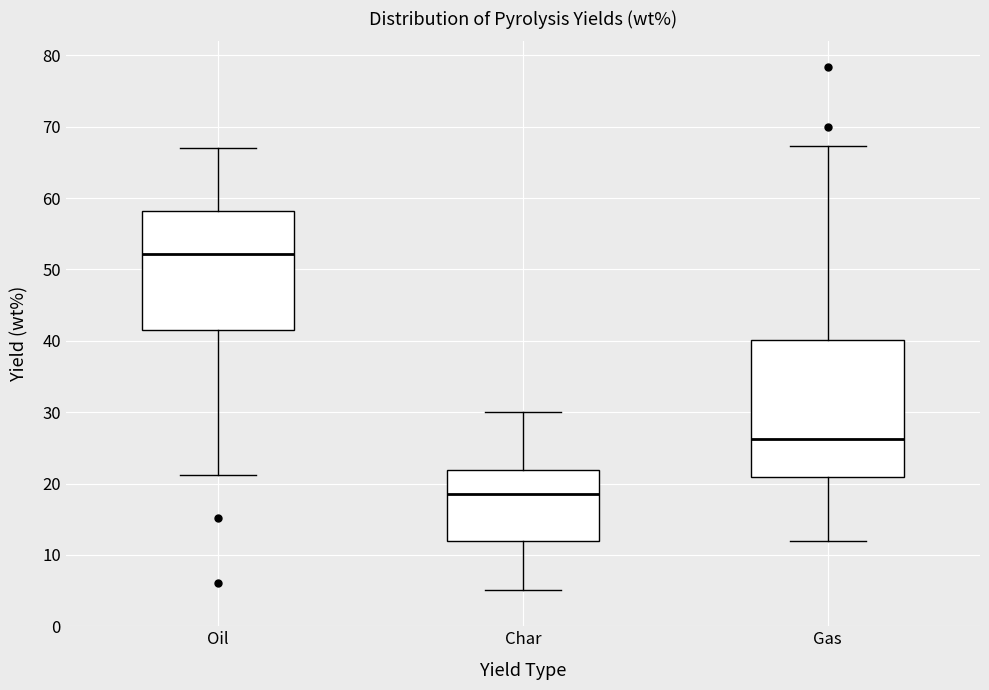

Comparing the boxes themselves (not the whiskers), which one is the tallest?

Gas